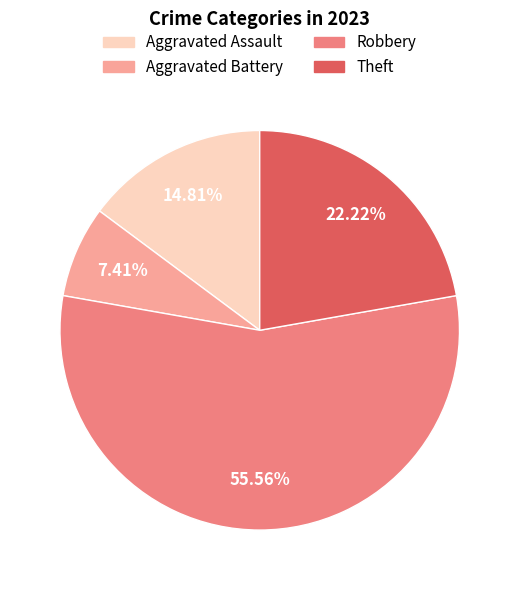

To the nearest percent, what portion does Aggravated Battery represent?

7%